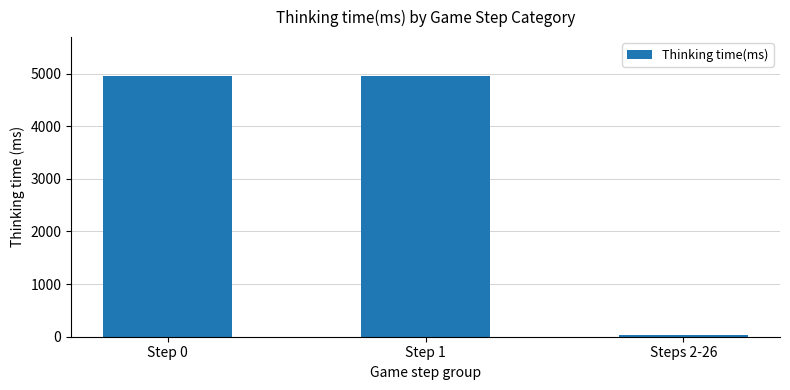

How many data points are less than 4951?

1